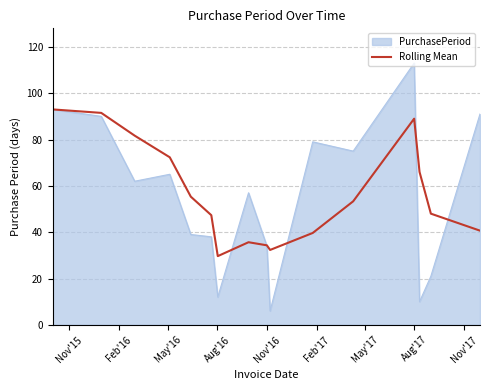

What is the minimum value shown in the chart?

6.0